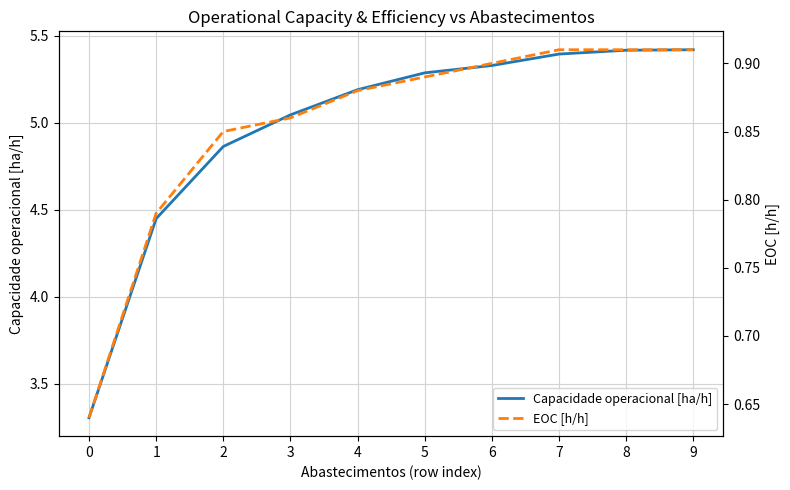

Count the number of categories in the chart.

10